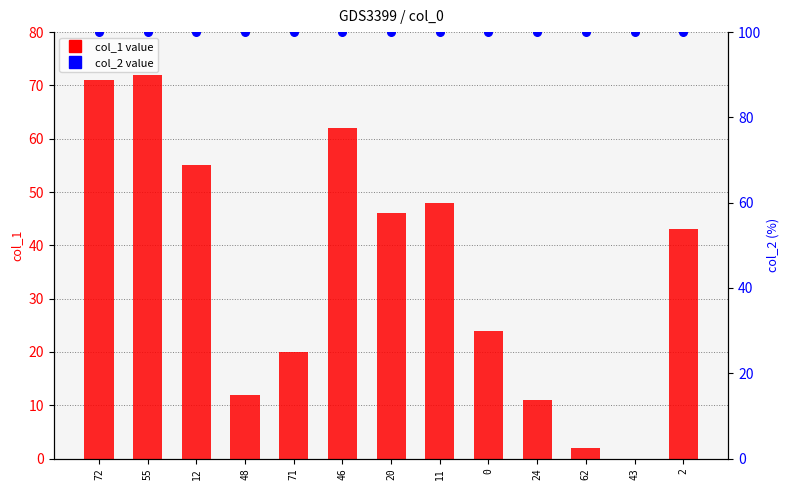

What is the total value across all series at 2?

143